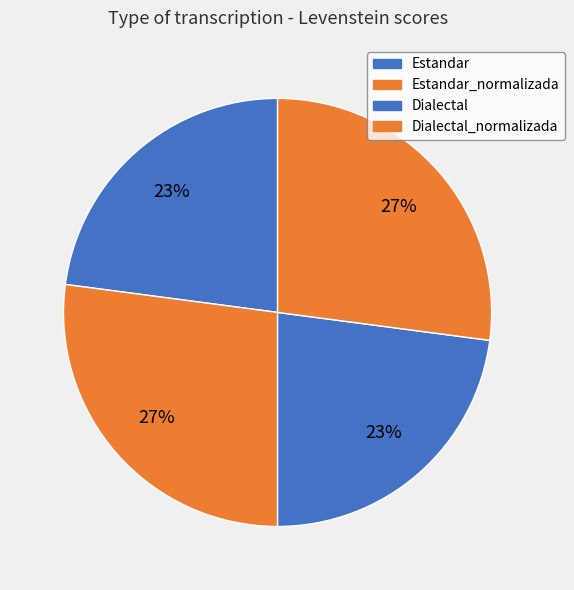

Count the number of slices in the pie.

4